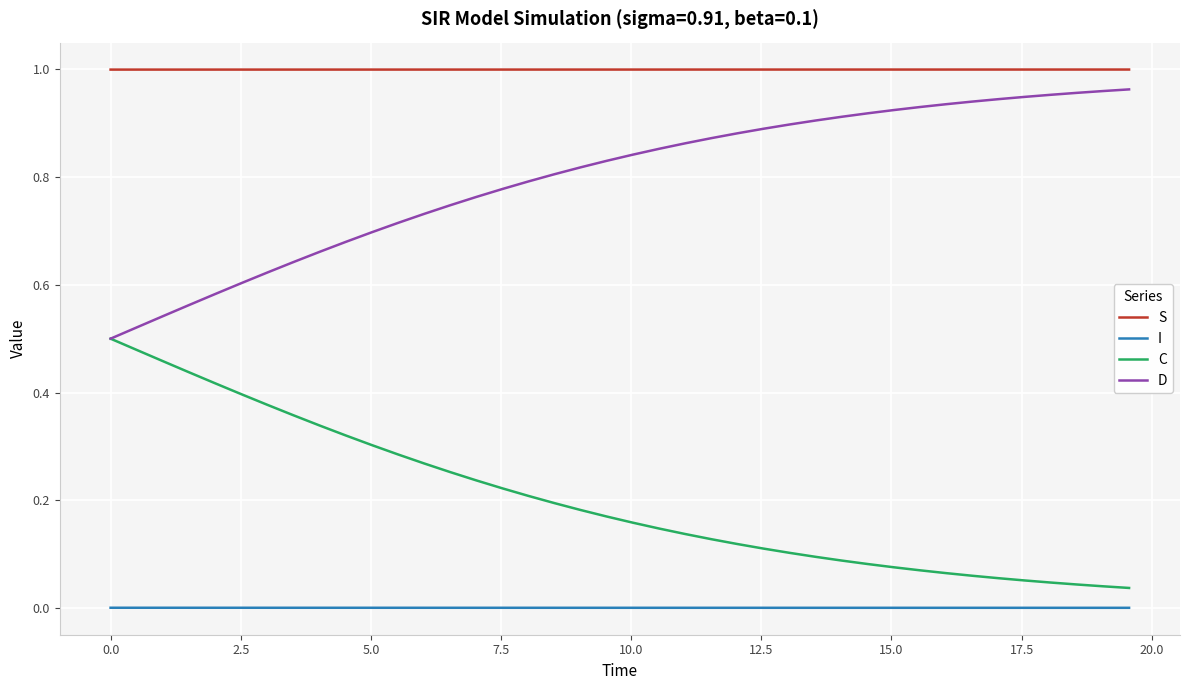

Which series has the largest total across all categories?

S